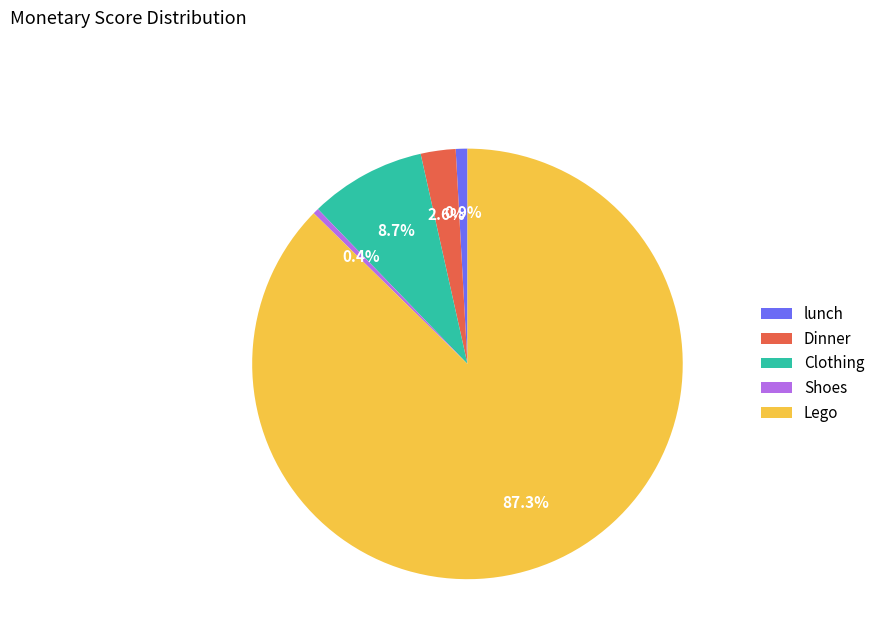

How much of the chart is everything except lunch?

99.1%